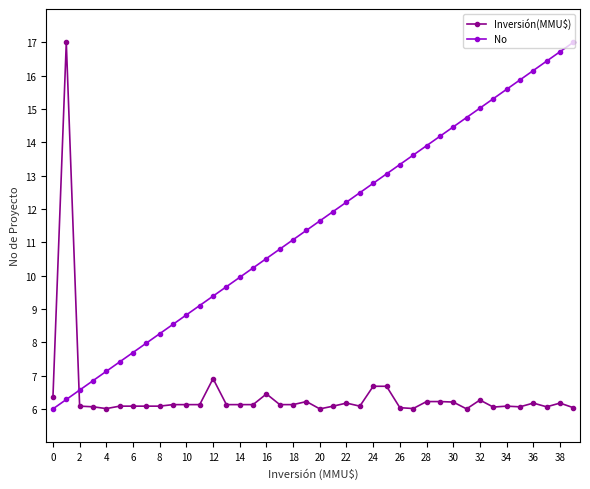

Count the number of categories in the chart.

40